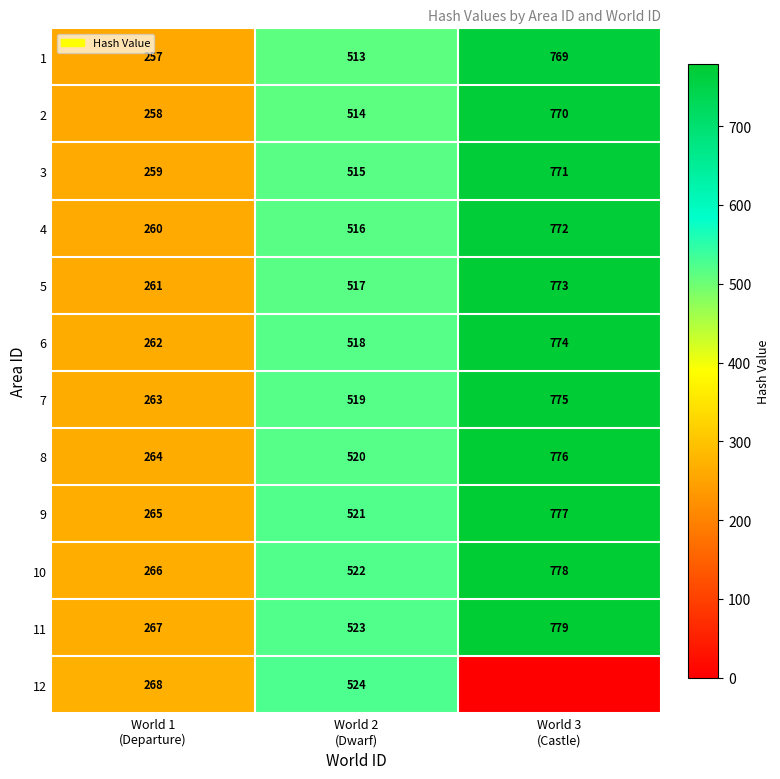

At which category is the sum across all series the highest?

World 3
(Castle)